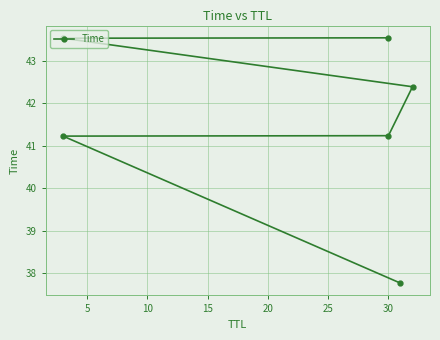

What is the difference between the second highest and minimum values?

5.8